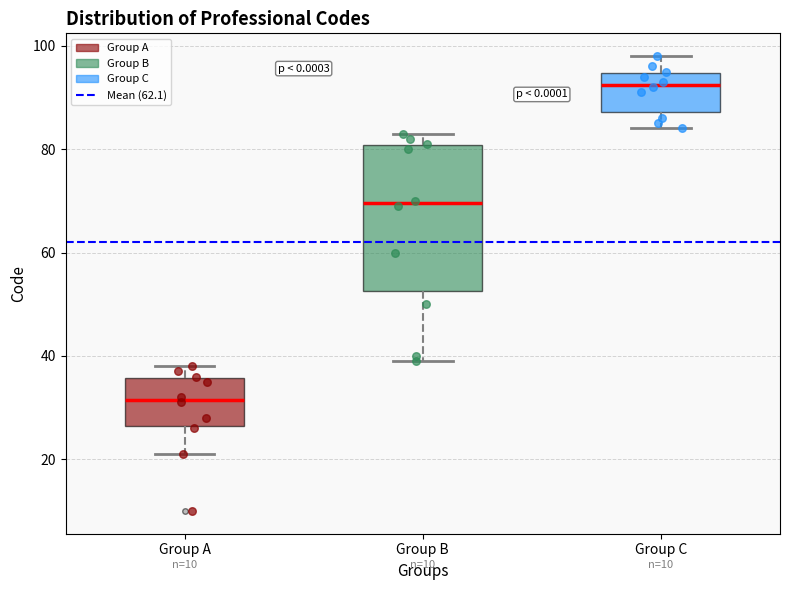

Comparing the boxes themselves (not the whiskers), which one is the tallest?

Group B